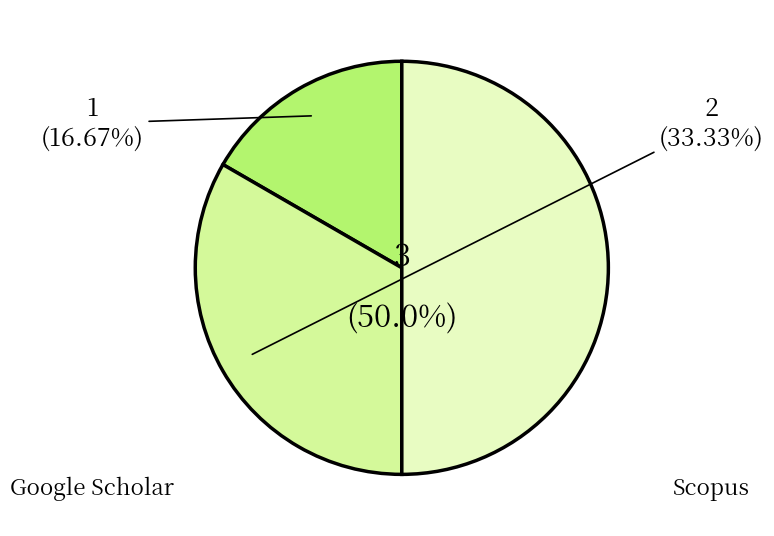

What percentage is NOT represented by Google Scholar?

83.3%